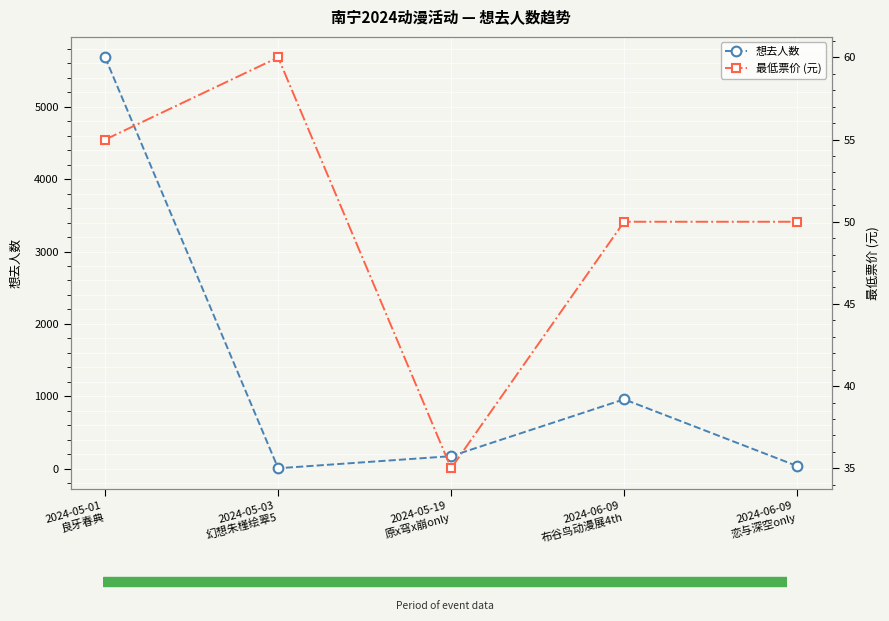

What is the difference between the 想去人数 values at 2024-05-03
幻想朱槿绘翠5 and 2024-05-01
良牙春典?

5678